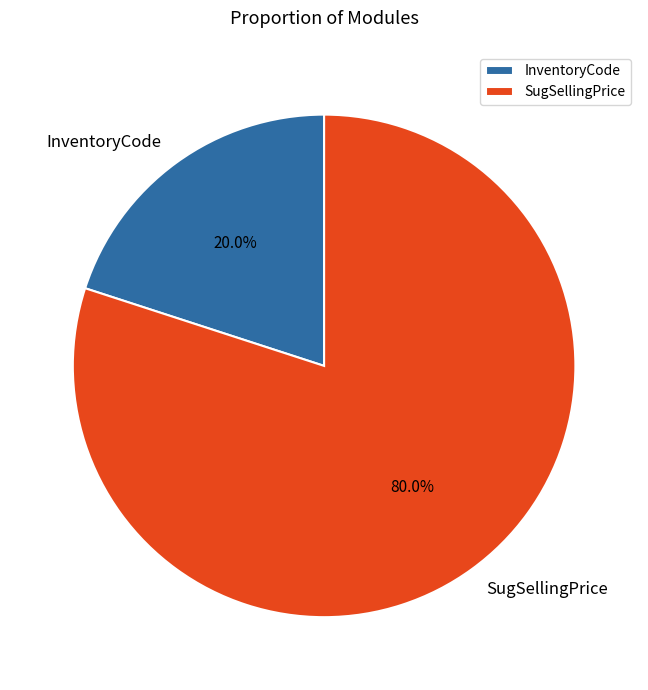

Count the number of slices in the pie.

2